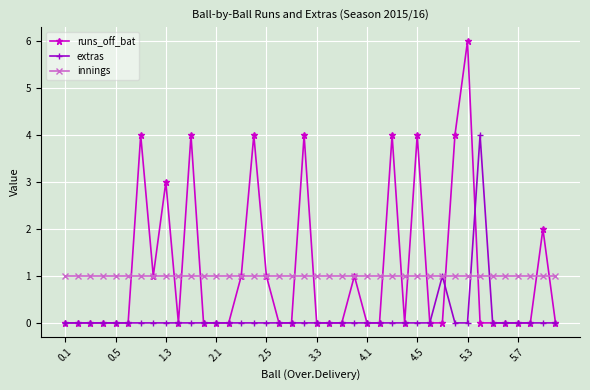

List the series in order of their peak value, highest first.

runs_off_bat, extras, innings